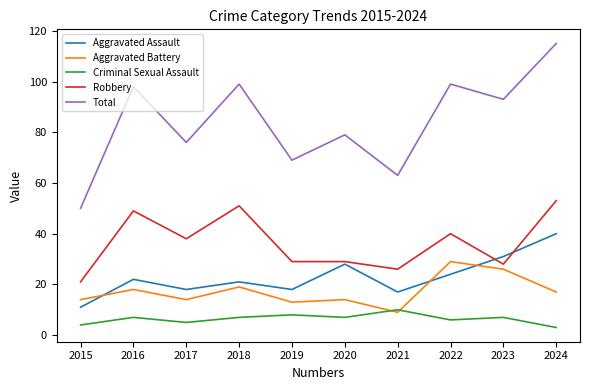

True or false: Total and Robbery intersect in this chart.

False